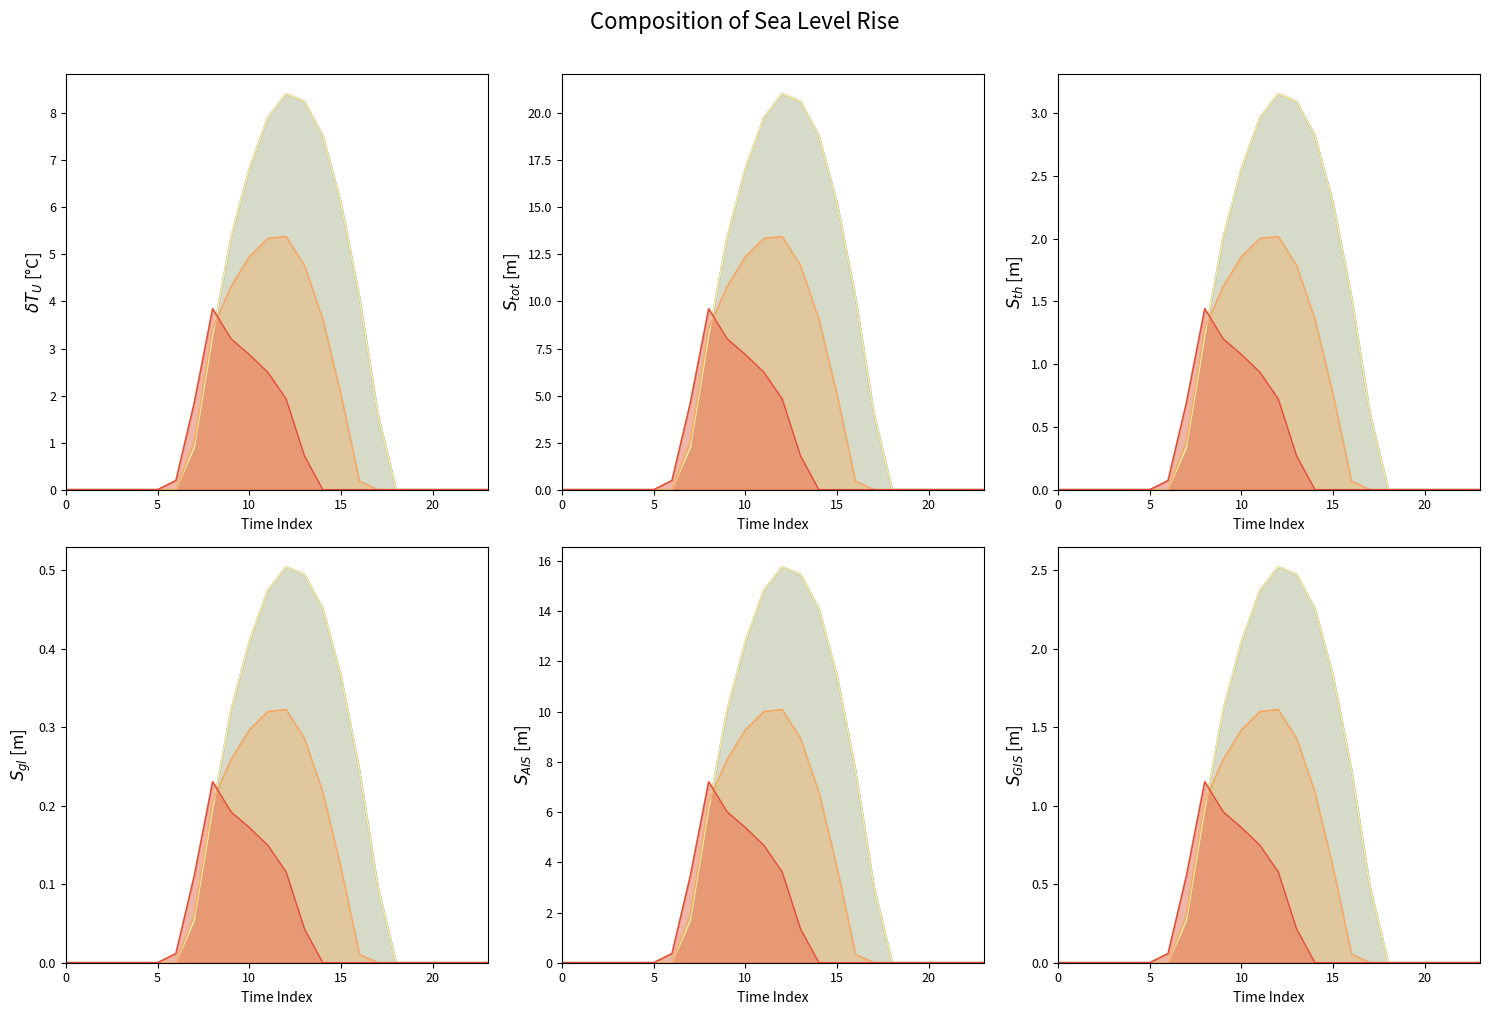

How many interior local peaks does the row_4 series have?

1